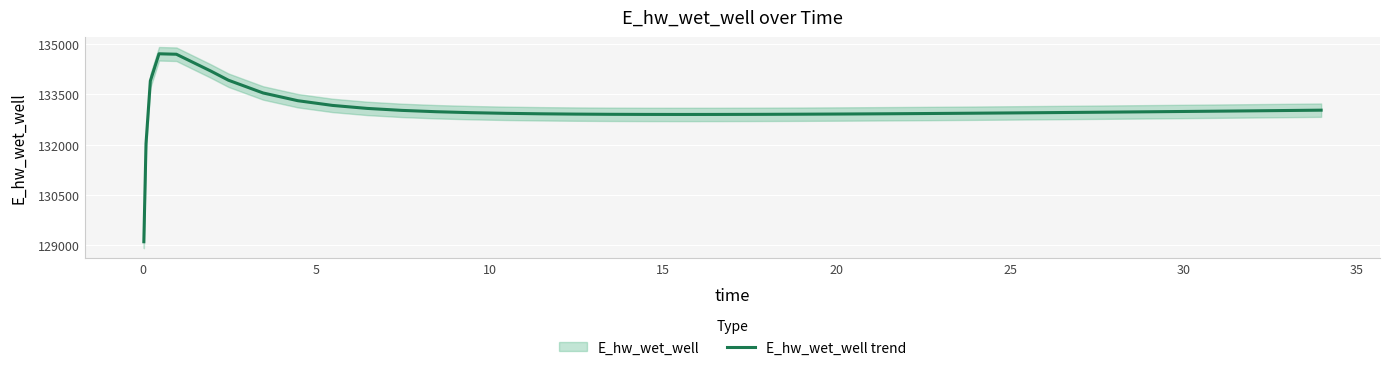

What is the average value?

133026.2